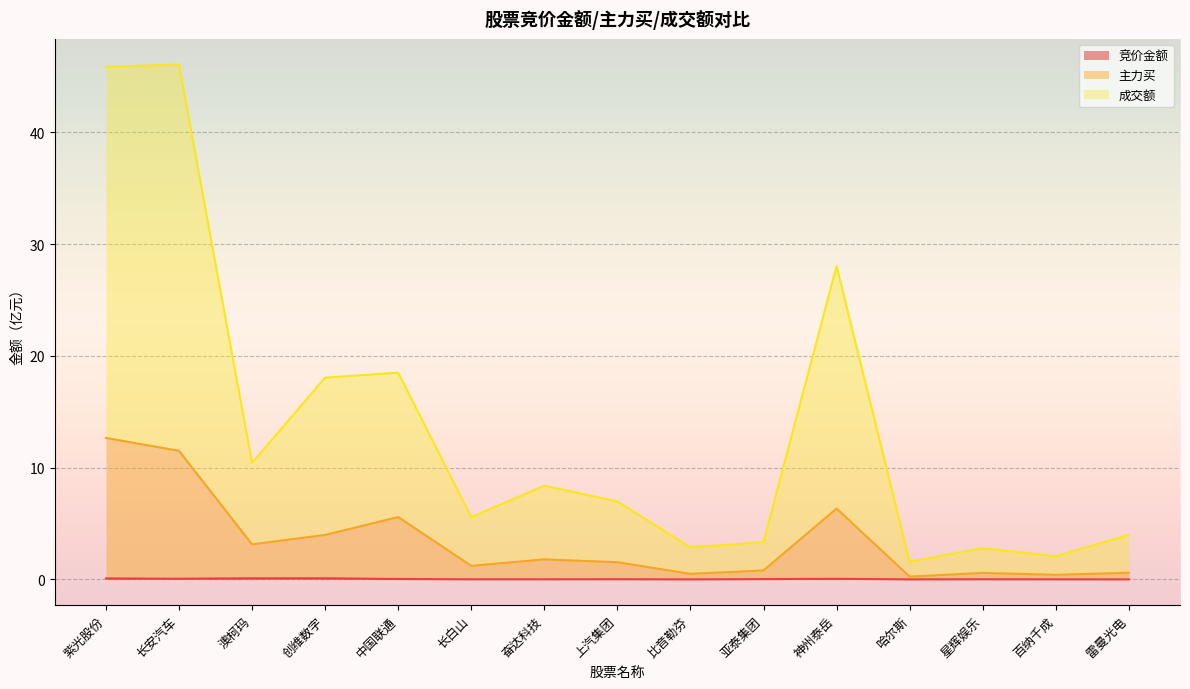

At which label is 竞价金额 closest to 0?

比音勒芬